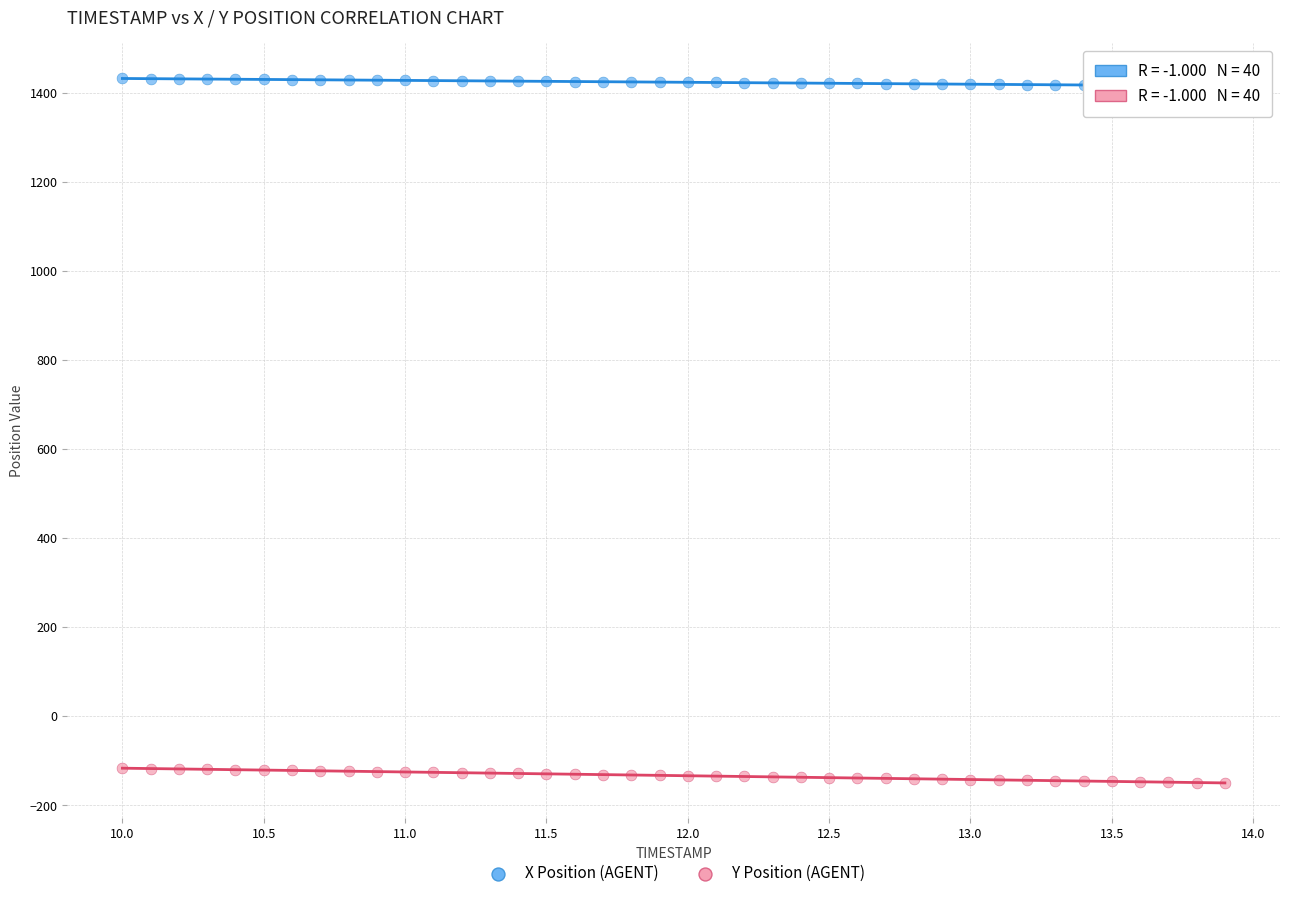

Which series contains the highest Y value?

X Position (AGENT)